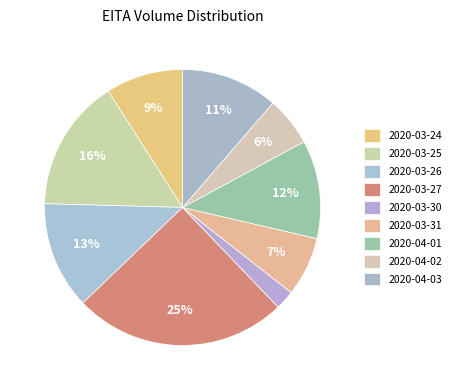

What is the change in value from 2020-04-01 to 2020-04-03?

-2000